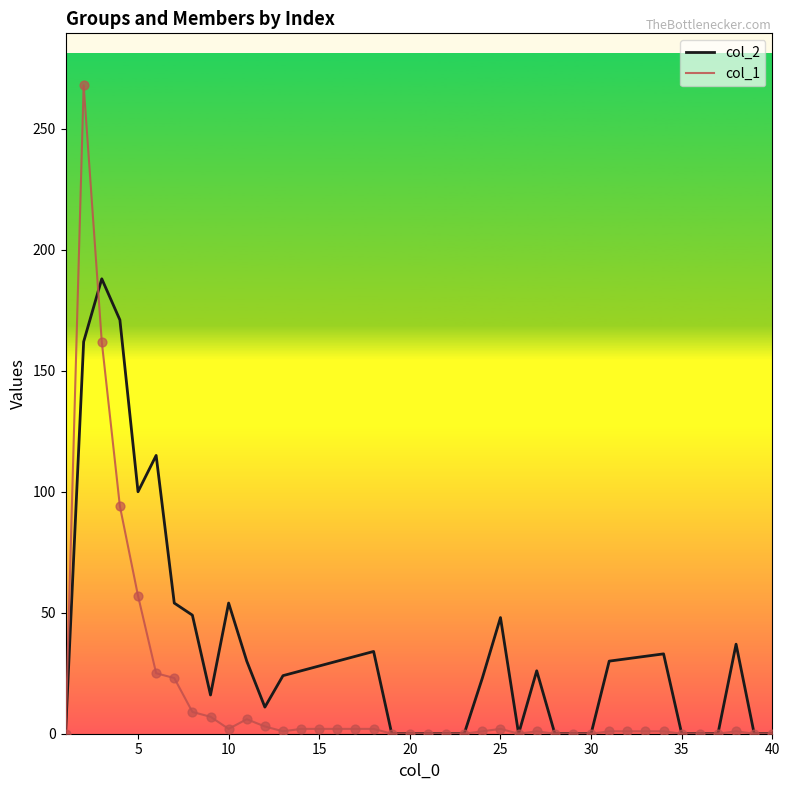

Which series has the largest range (max minus min)?

col_1